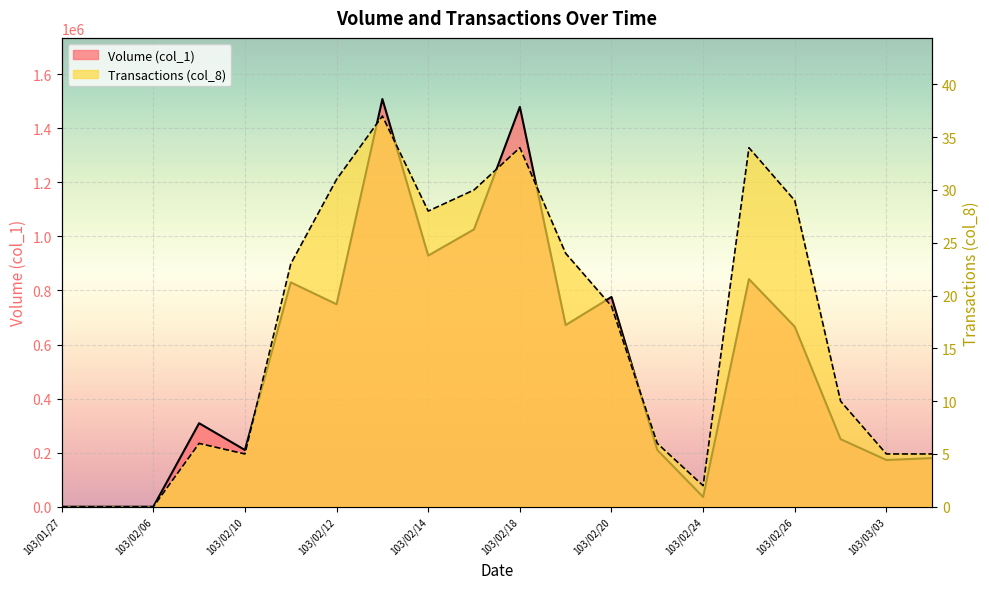

Which series has the largest range (max minus min)?

Volume (col_1)